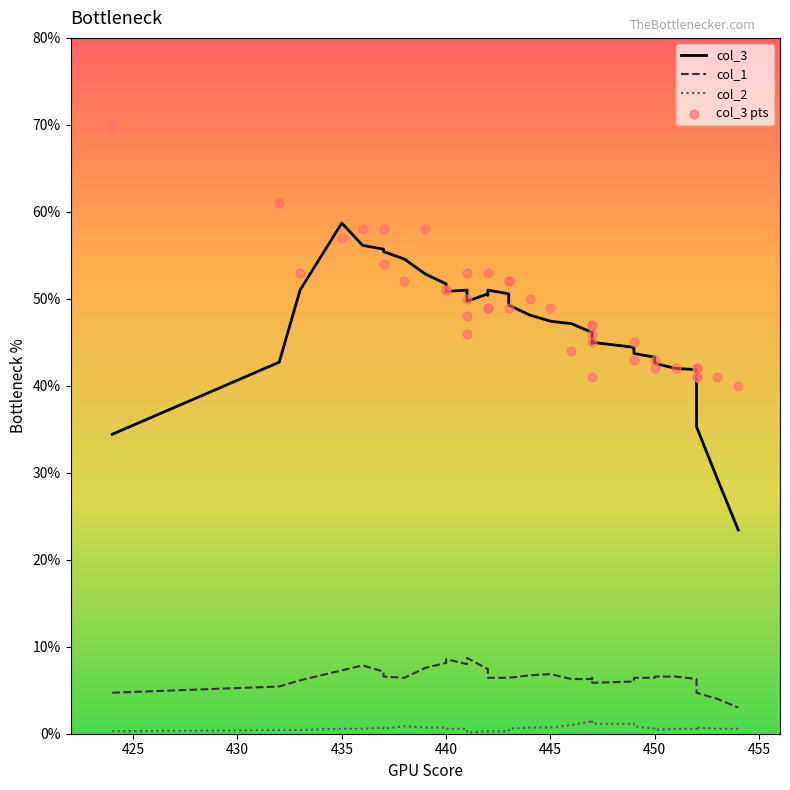

Which series has the largest Y range (max minus min)?

col_3